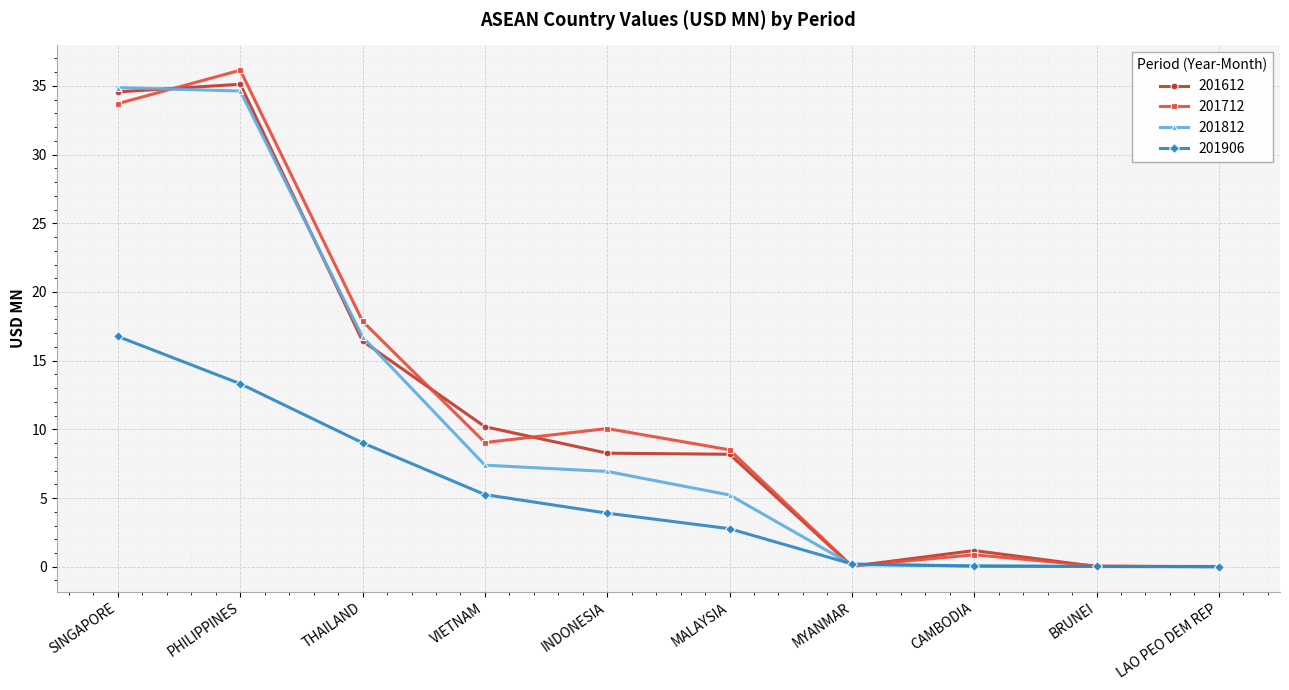

What is the spread (max minus min) of values at MALAYSIA?

5.7